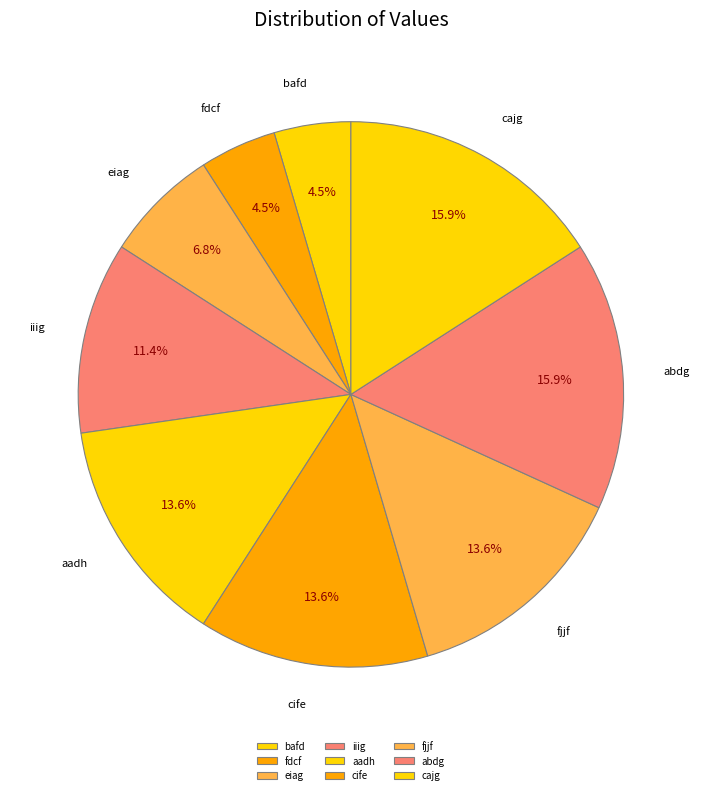

Is the sum of eiag and aadh greater than half?

No